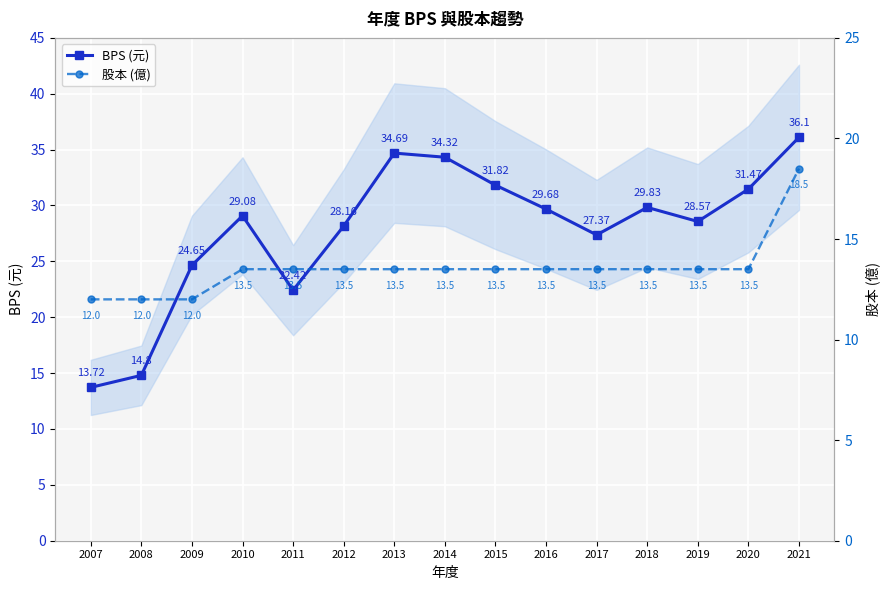

Which series changed the most between 2009 and 2012?

BPS (元)